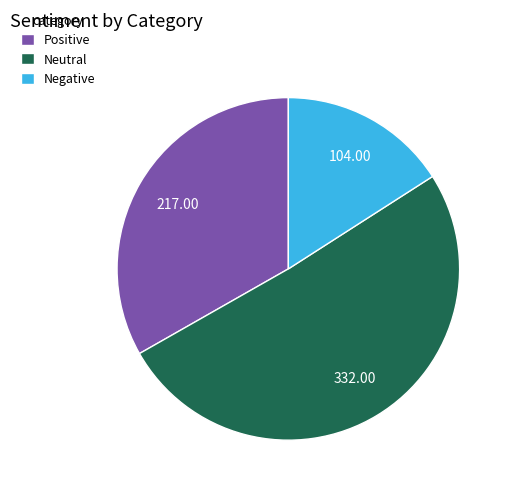

What is the majority slice?

Neutral